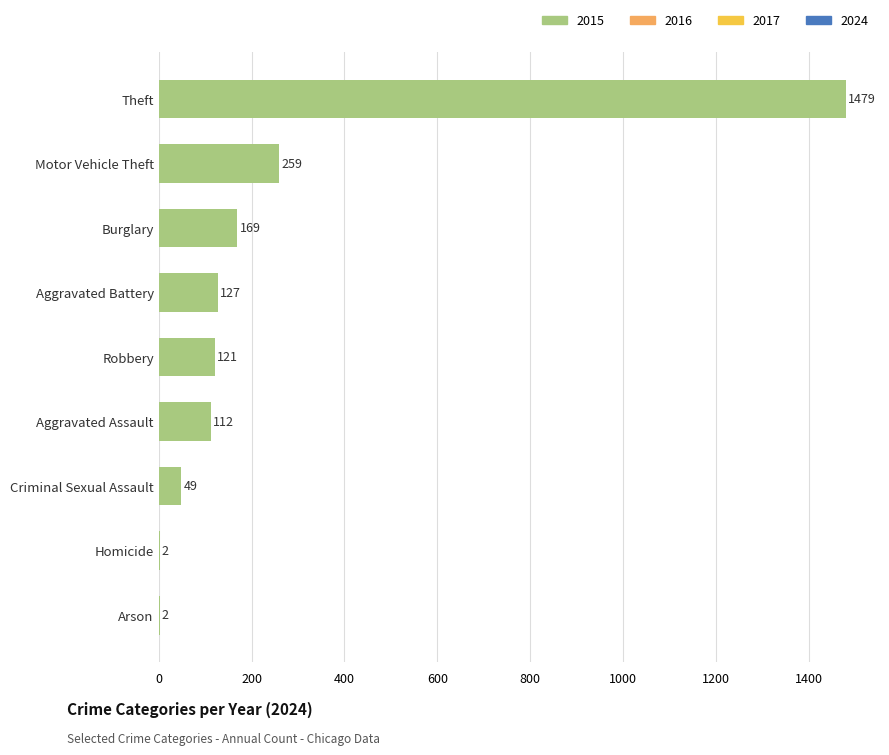

What is the sum of the values at Burglary and Theft?

1648